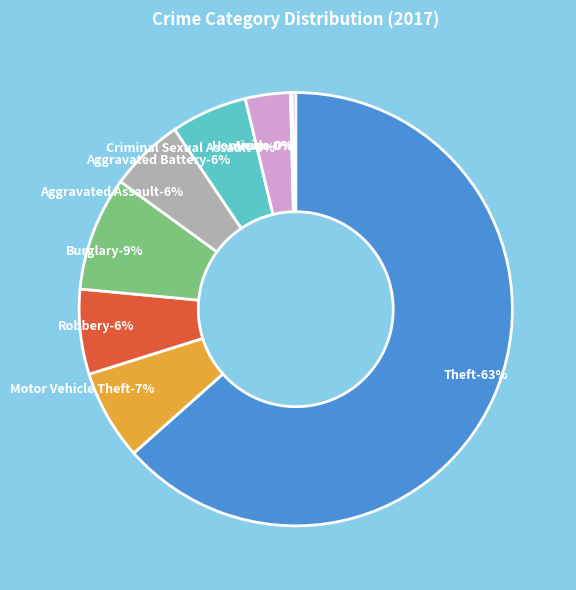

How many slices are in this pie chart?

9